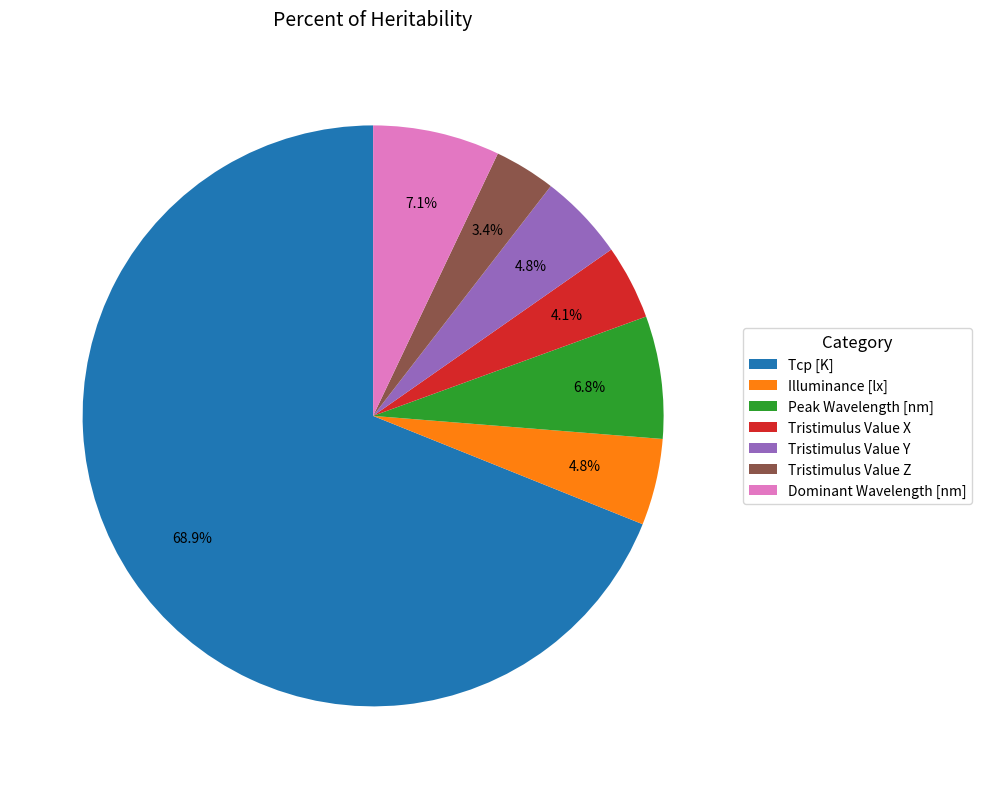

True or false: Tristimulus Value X accounts for 4% of the total.

True